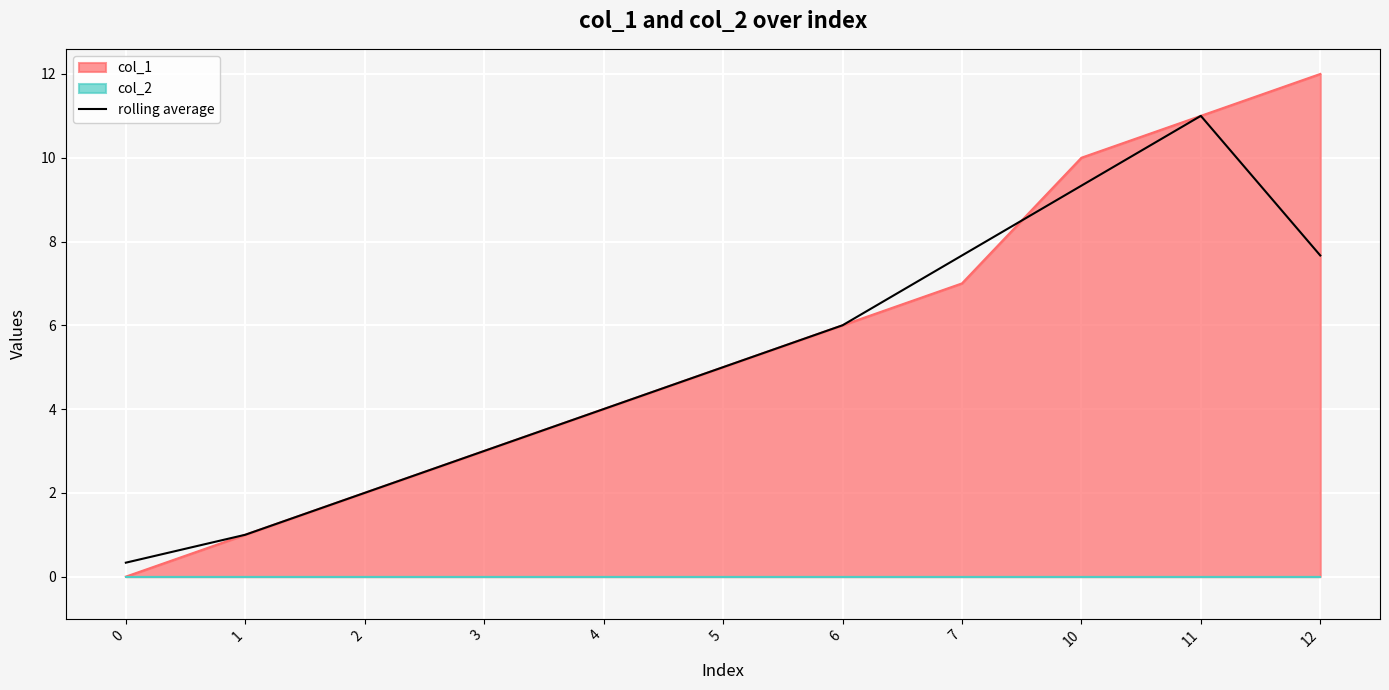

Which category has the highest value in the rolling average series?

11